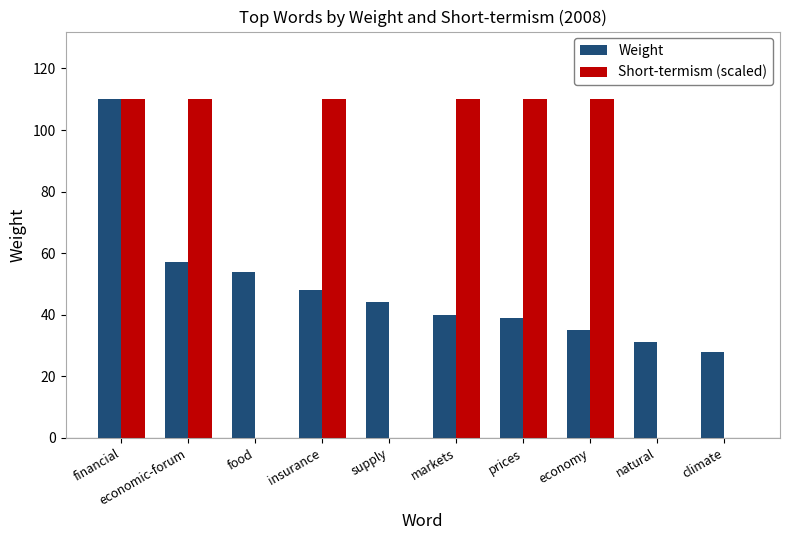

Count the number of categories in the chart.

10